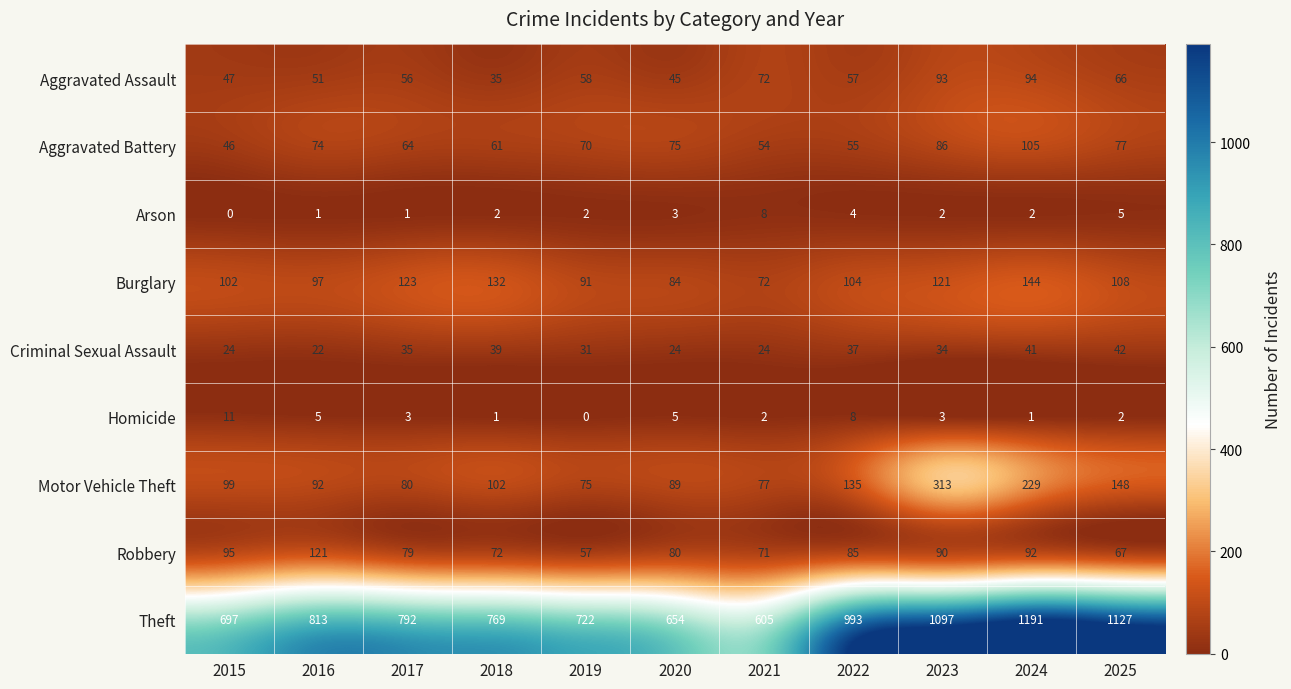

True or false: Burglary has a value of 120 at 2019.

False